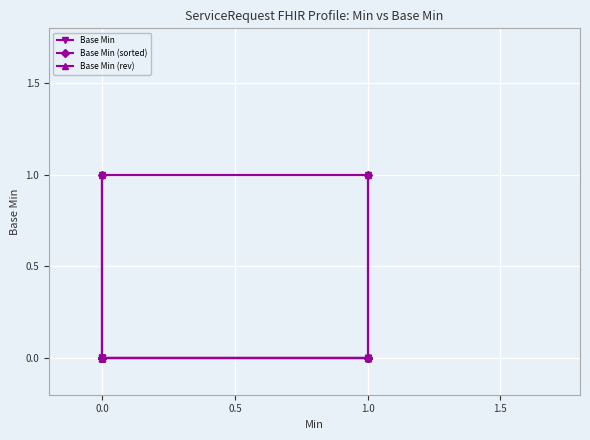

Between 0.0 and 1.0, which is larger?

1.0